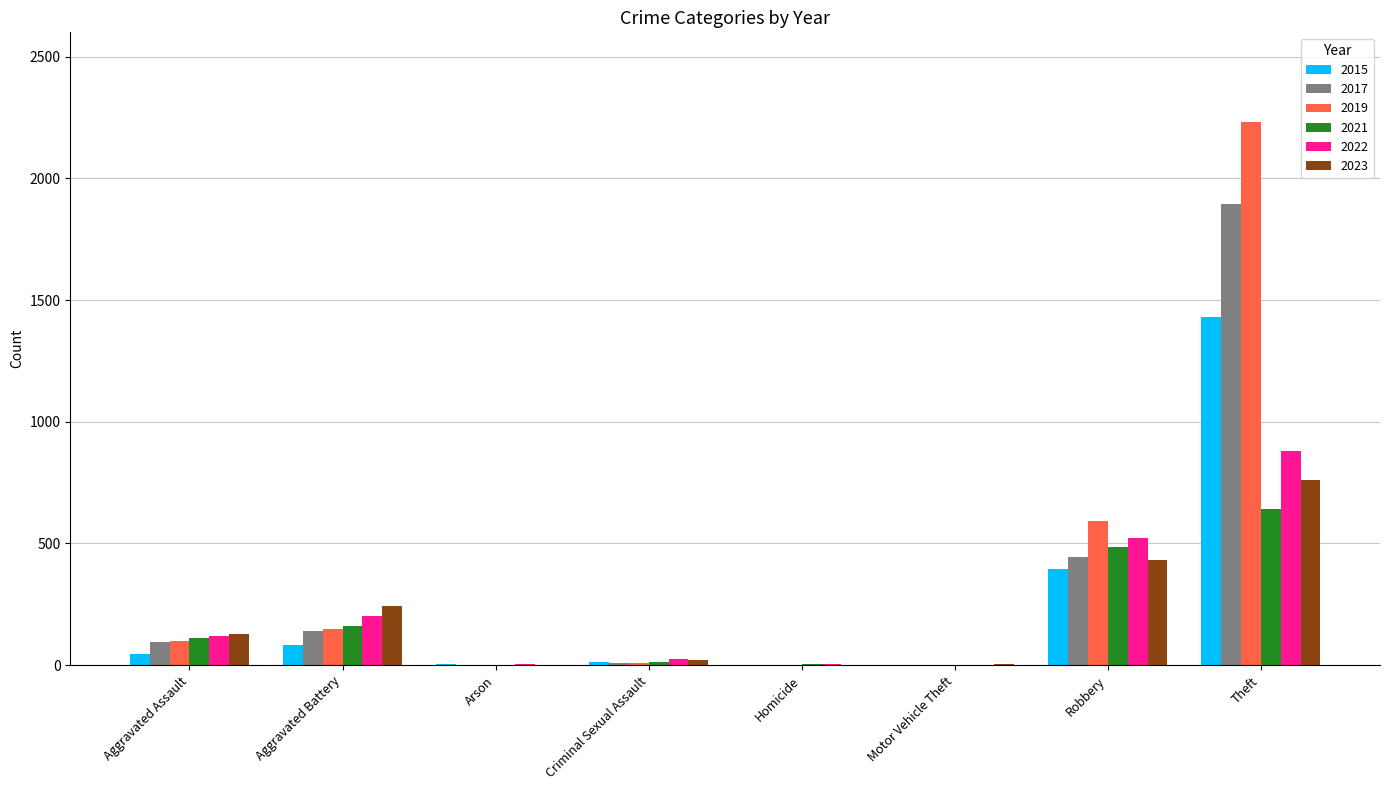

What value does the 2021 series have at Theft?

642